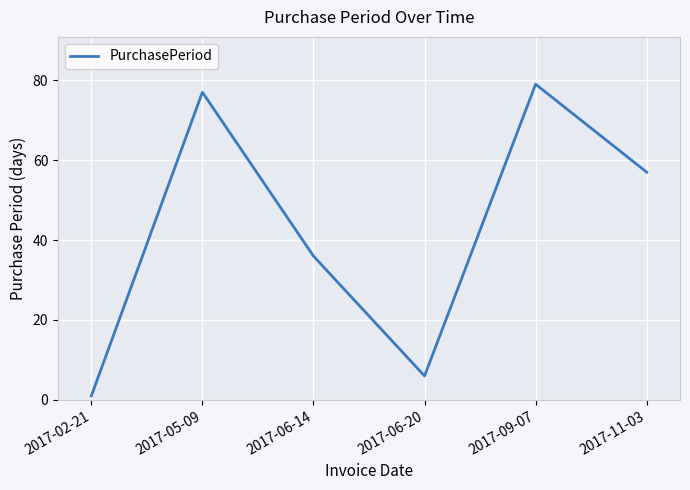

Rank the categories by value from lowest to highest.

2017-02-21, 2017-06-20, 2017-06-14, 2017-11-03, 2017-05-09, 2017-09-07